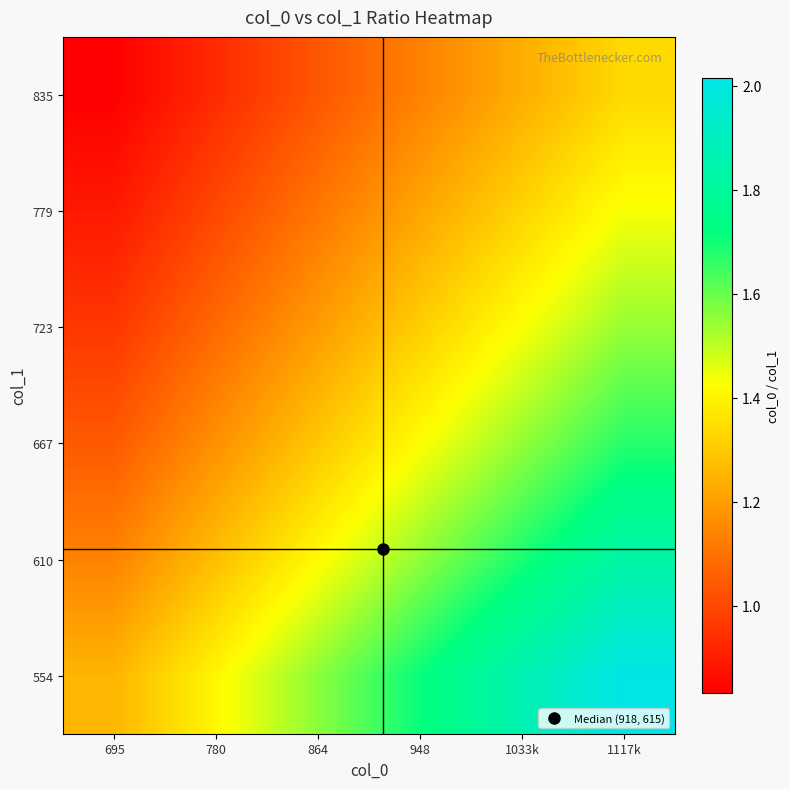

Reading right to left, what are all the values shown in this chart?

554: 1117k=2.0	1033k=1.9	948=1.7	864=1.6	780=1.4	695=1.3
610: 1117k=1.8	1033k=1.7	948=1.6	864=1.4	780=1.3	695=1.1
667: 1117k=1.7	1033k=1.5	948=1.4	864=1.3	780=1.2	695=1.0
723: 1117k=1.5	1033k=1.4	948=1.3	864=1.2	780=1.1	695=1.0
779: 1117k=1.4	1033k=1.3	948=1.2	864=1.1	780=1.0	695=0.9
835: 1117k=1.3	1033k=1.2	948=1.1	864=1.0	780=0.9	695=0.8